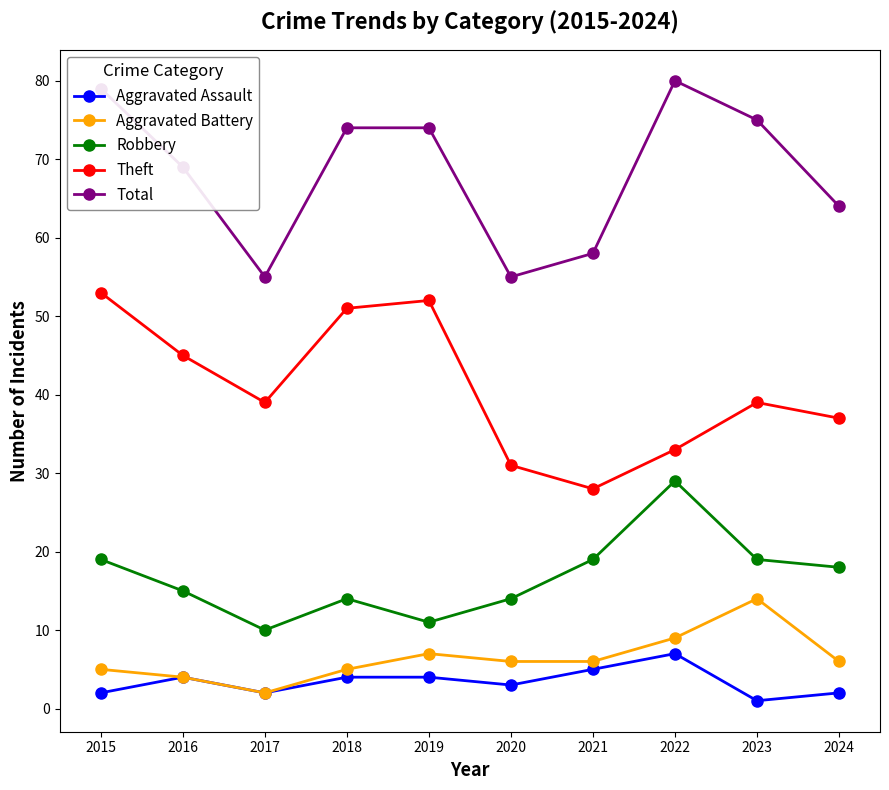

True or false: Robbery and Theft intersect in this chart.

False